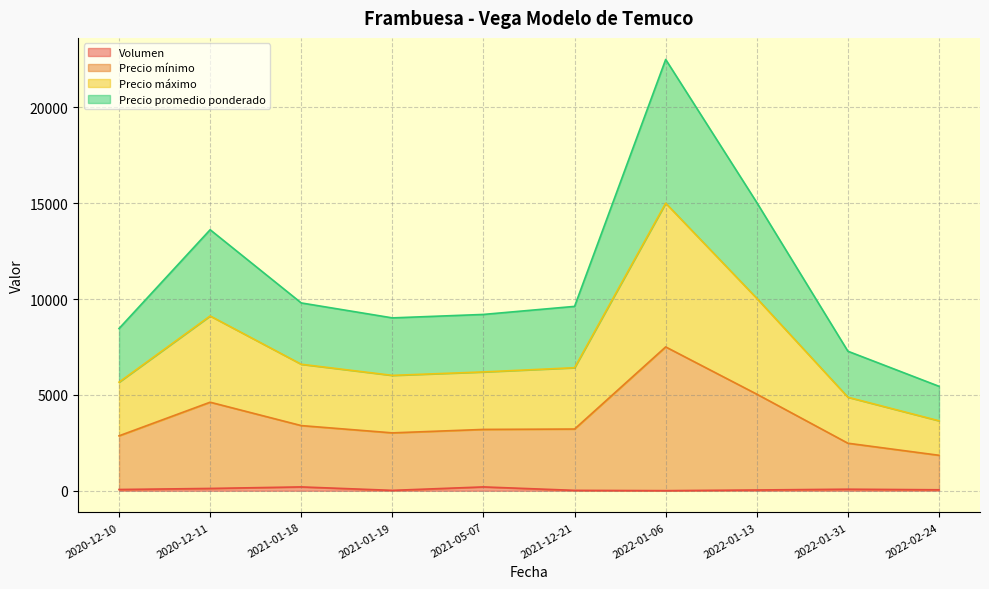

Does the chart have visible grid lines?

Yes